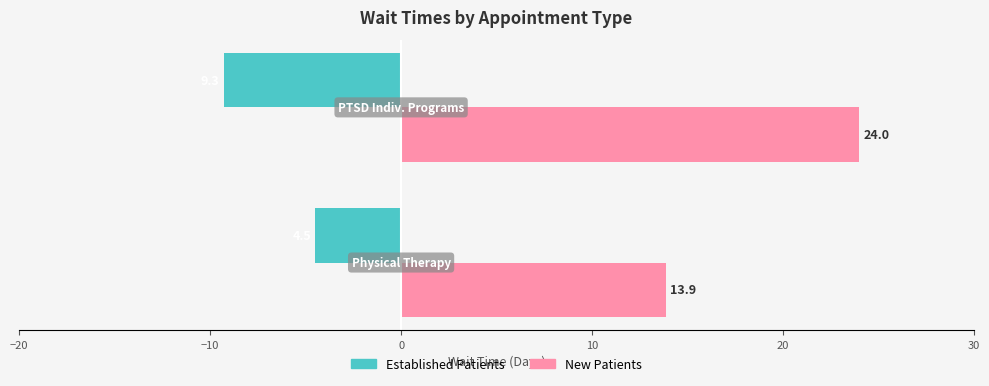

What is the average value of the Established Patients series?

-6.9